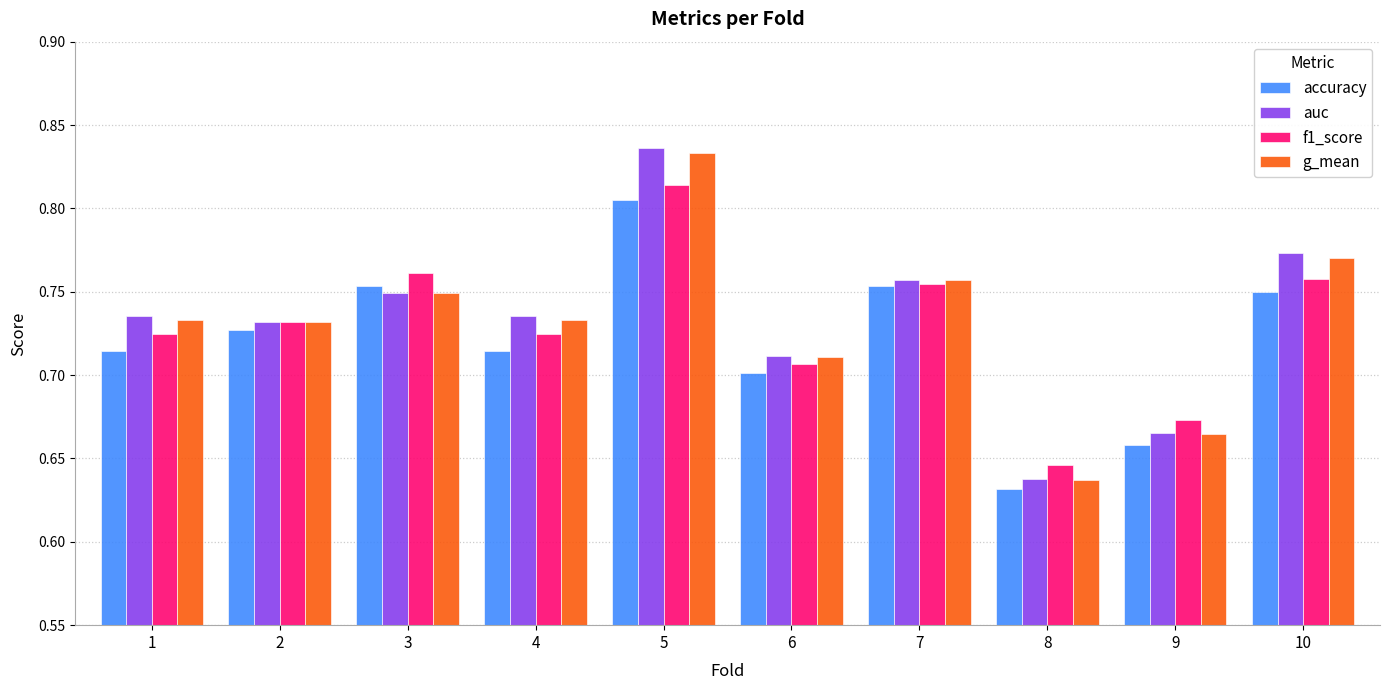

Count the number of categories in the chart.

10